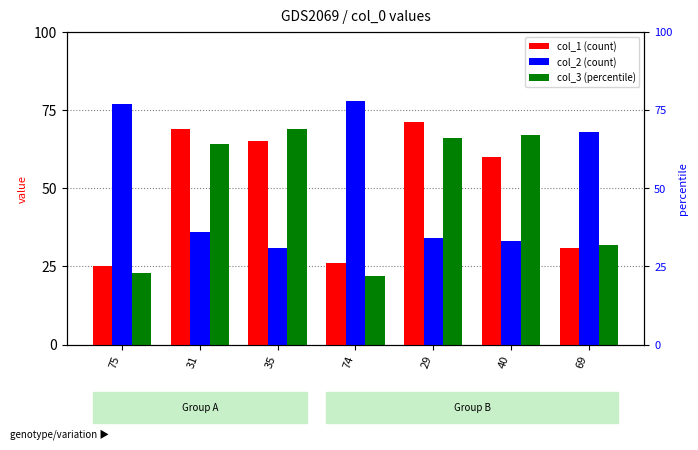

What is the smallest value displayed?

22